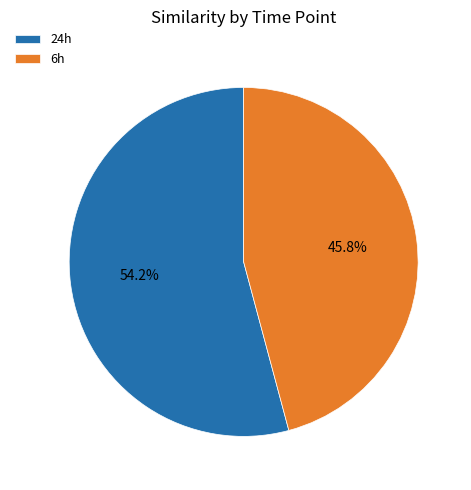

What percentage is NOT represented by 6h?

54.2%